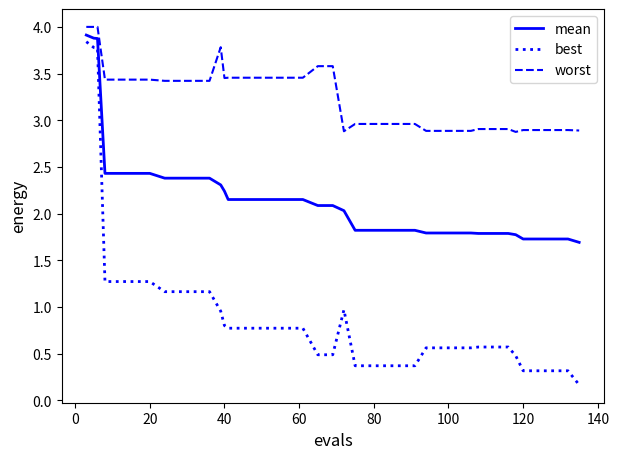

Which series has the largest range (max minus min)?

best